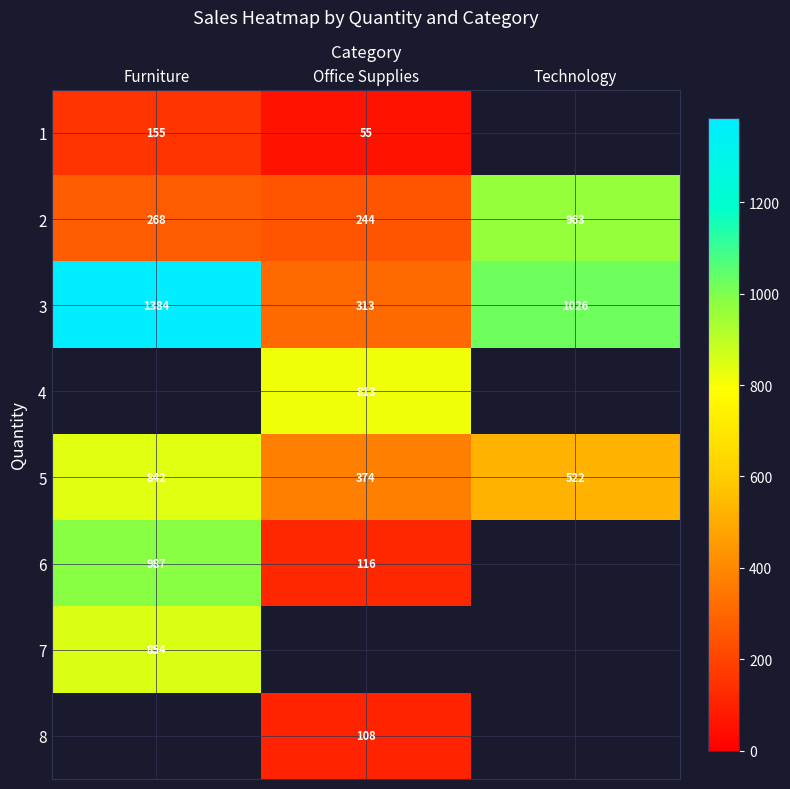

What is the smallest value displayed?

55.0